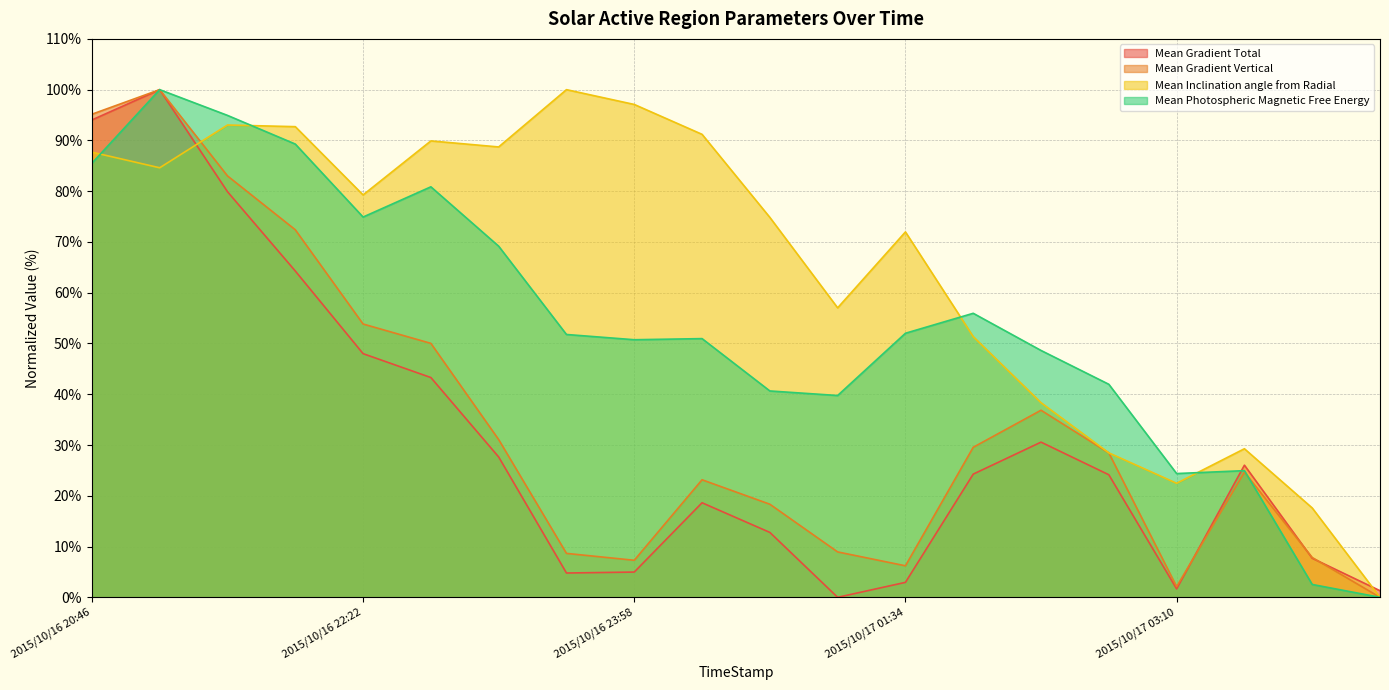

What is the difference between the Mean Gradient Total values at 2015/10/16 23:58 and 2015/10/17 00:46?

7.8